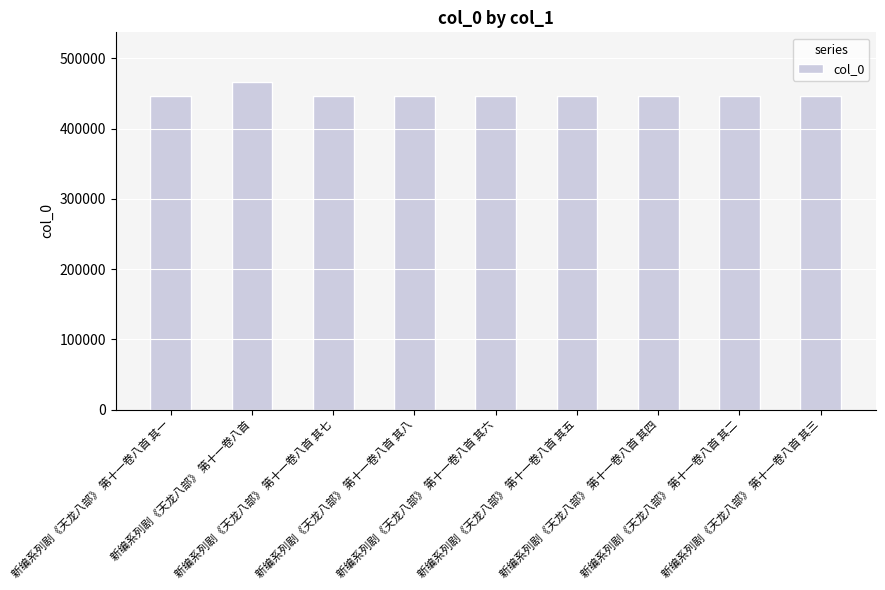

What is the difference between the maximum and second lowest values?

20424